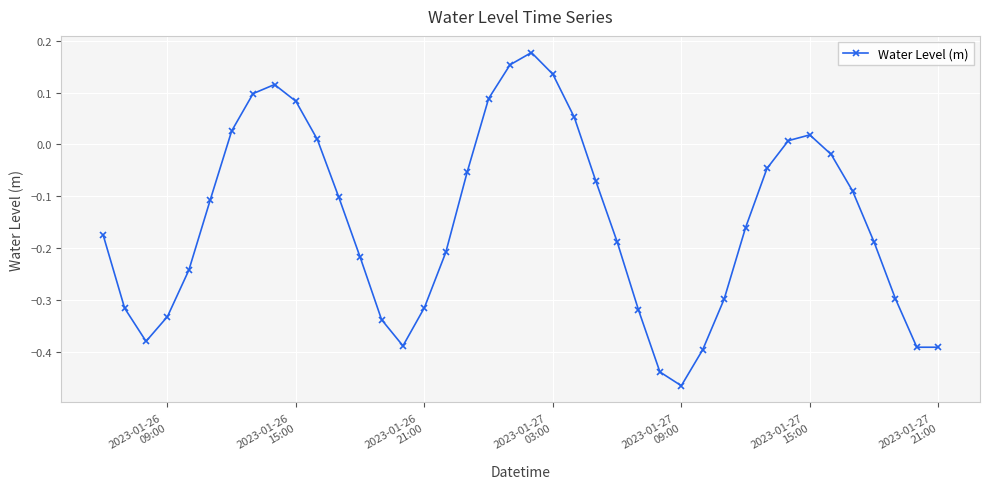

What is the difference between the maximum and minimum values?

0.6